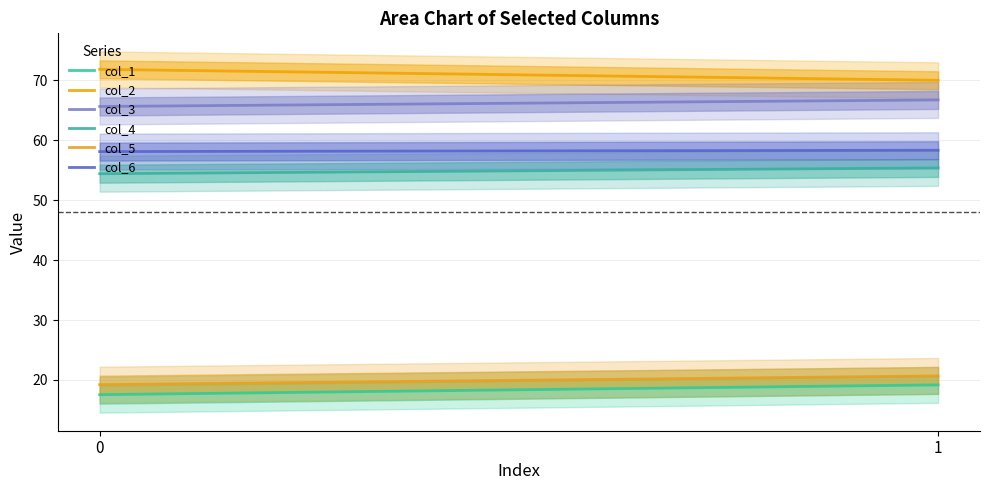

Where does the col_4 series first go above 55?

1